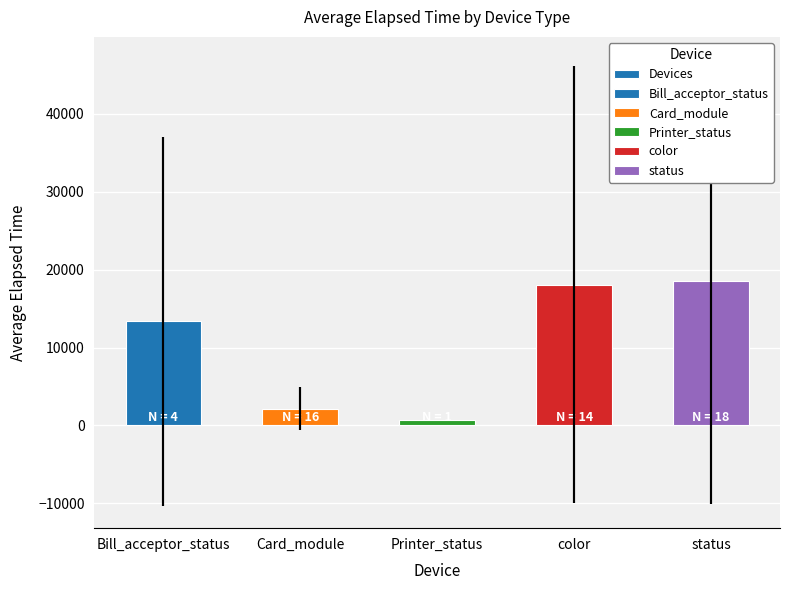

Which label corresponds to the smallest value in the chart?

Printer_status